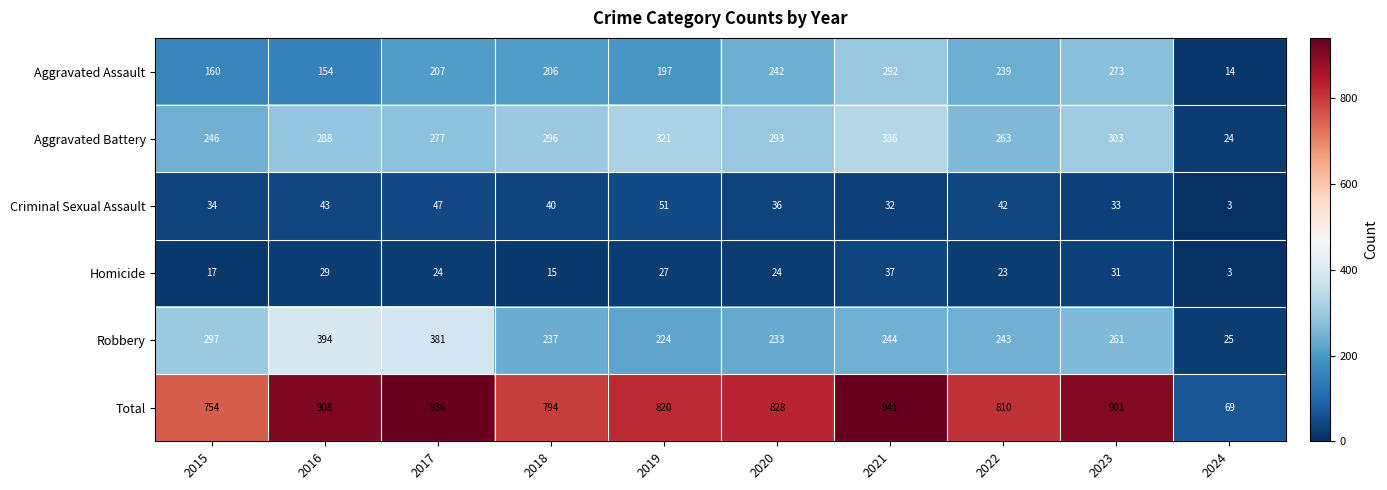

Is it true that Criminal Sexual Assault equals 15 at 2020?

False